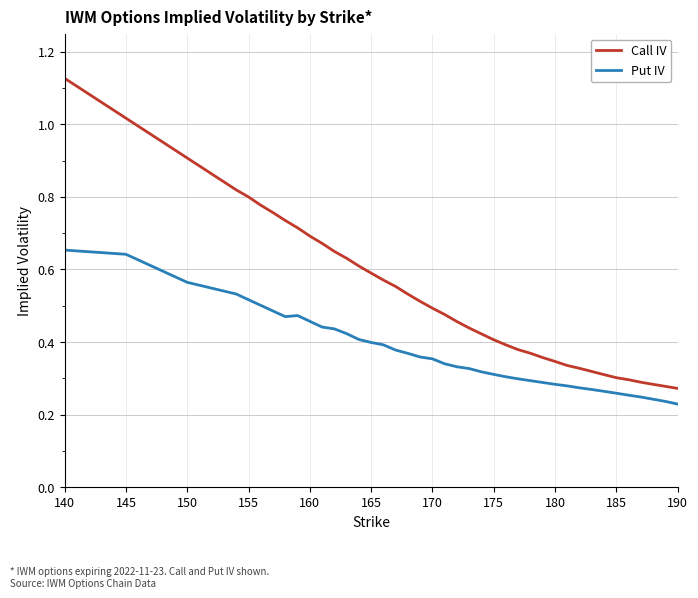

List the series in order of their overall mean, highest first.

Call IV, Put IV